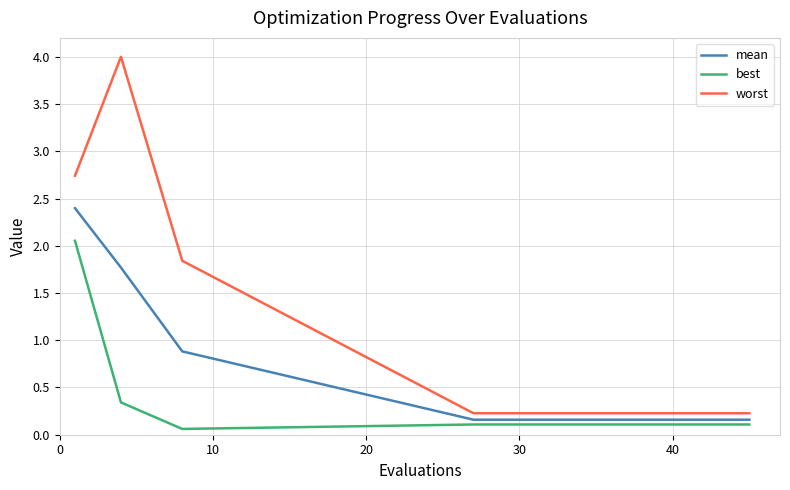

What is the maximum value shown in the chart?

4.0